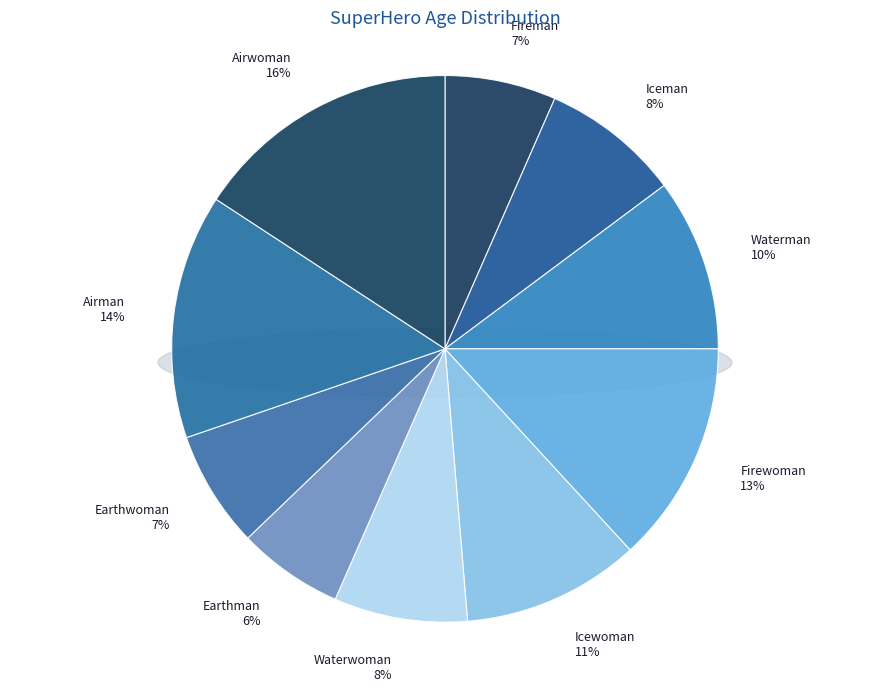

How many slices are in this pie chart?

10